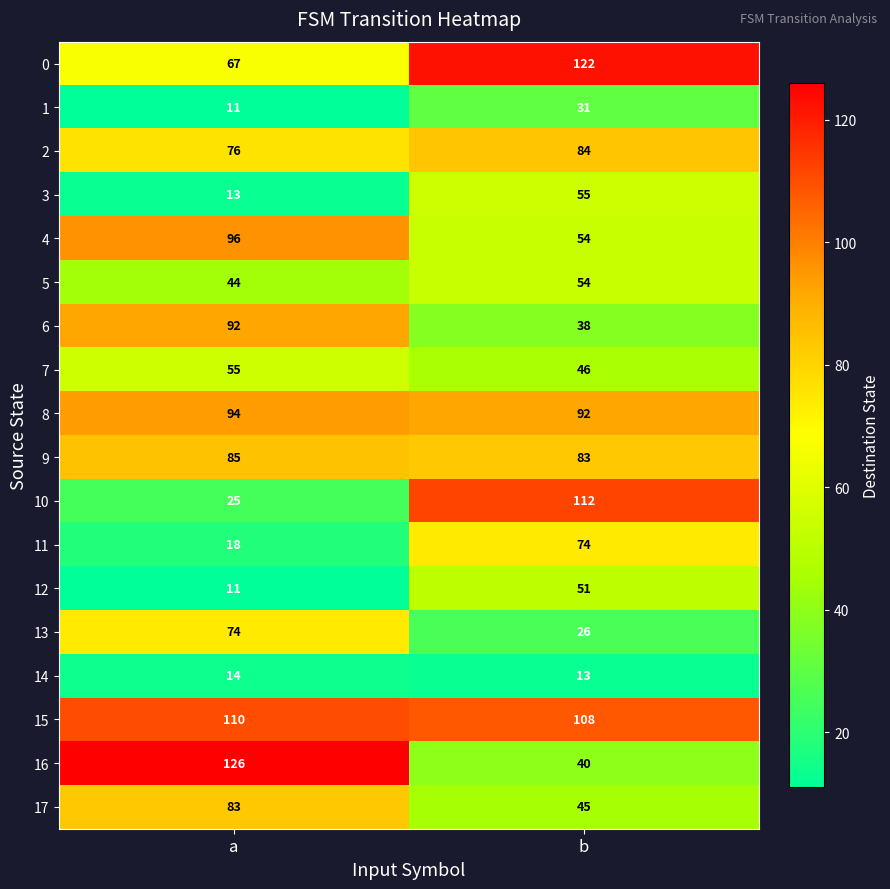

The 10 series shows 12 at a. True or false?

False